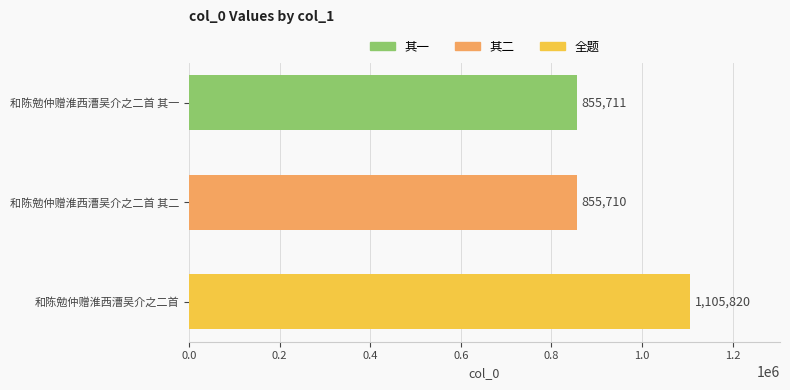

What is the label of the 3rd bar from the bottom?

和陈勉仲赠淮西漕吴介之二首 其一